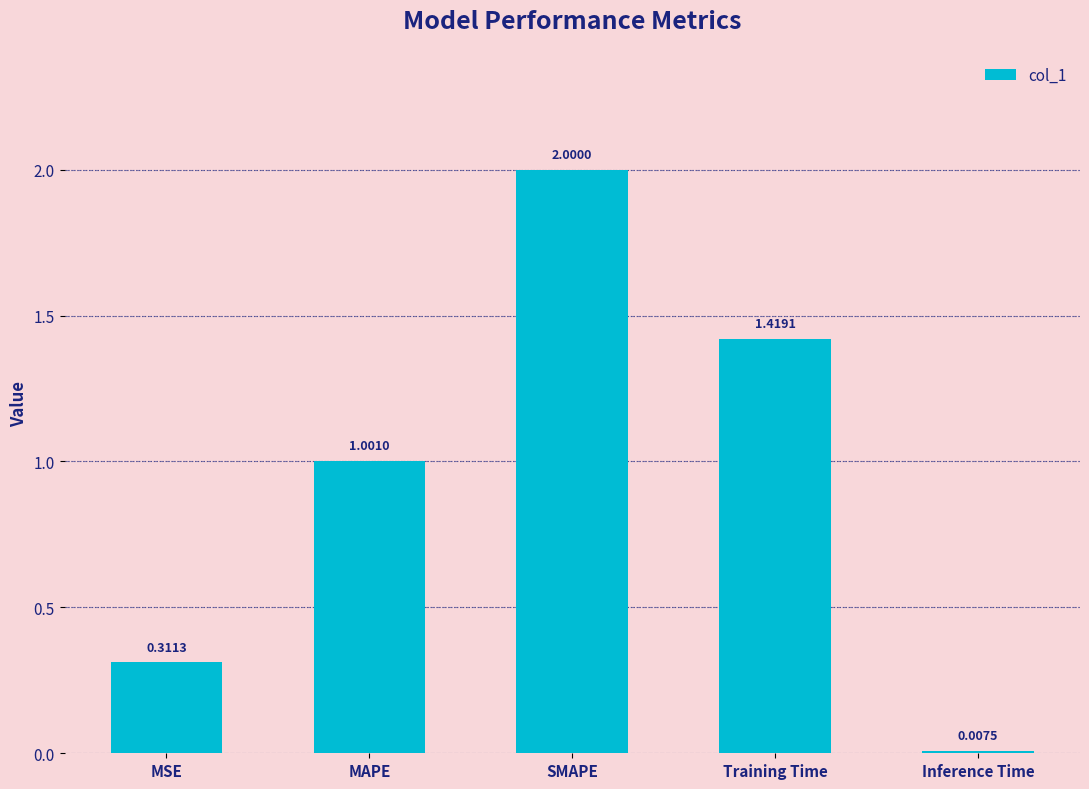

What is the change in value from MAPE to SMAPE?

+1.0